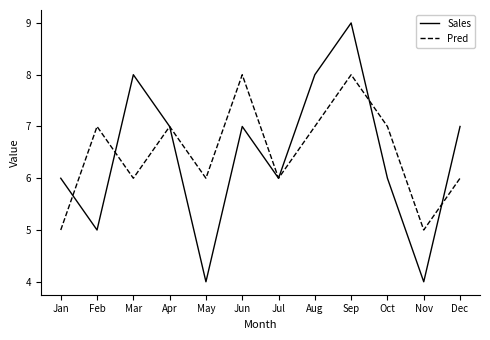

What value does the Sales series have at Sep?

9